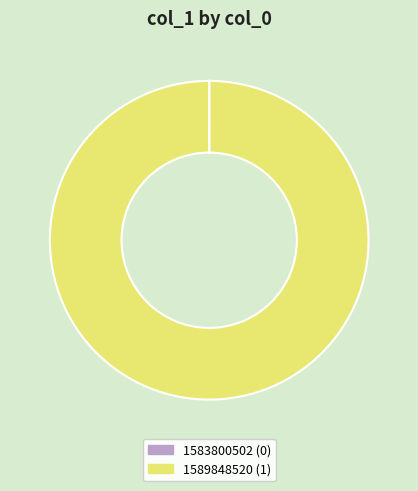

Is it true that 1589848520 is 90% of the pie?

False